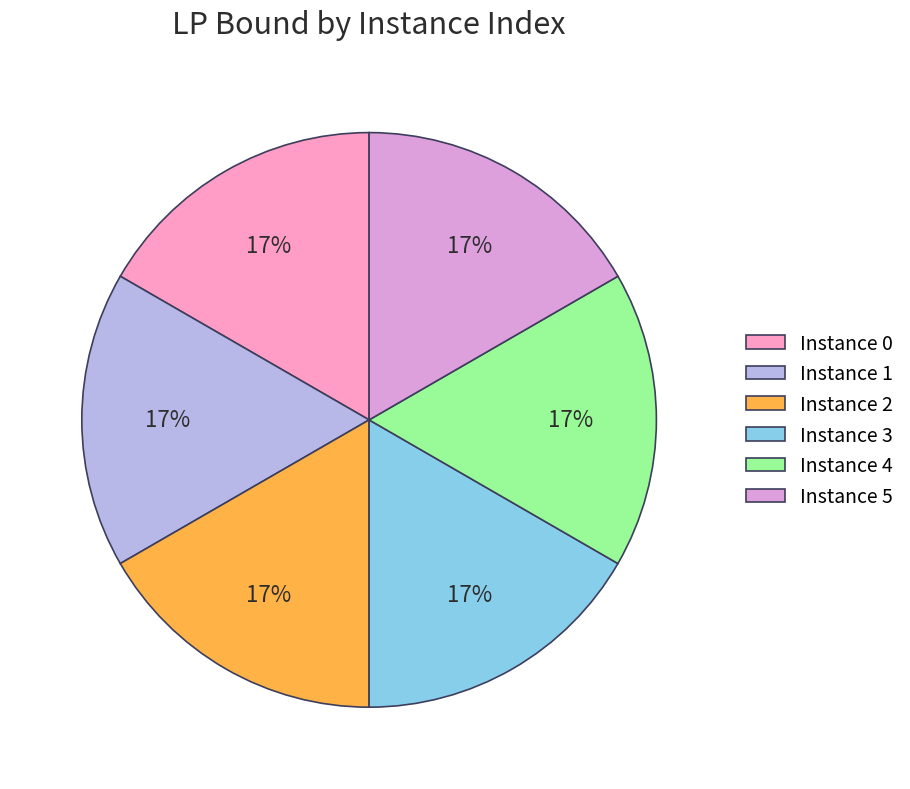

To the nearest percent, what is the average slice percentage?

17%